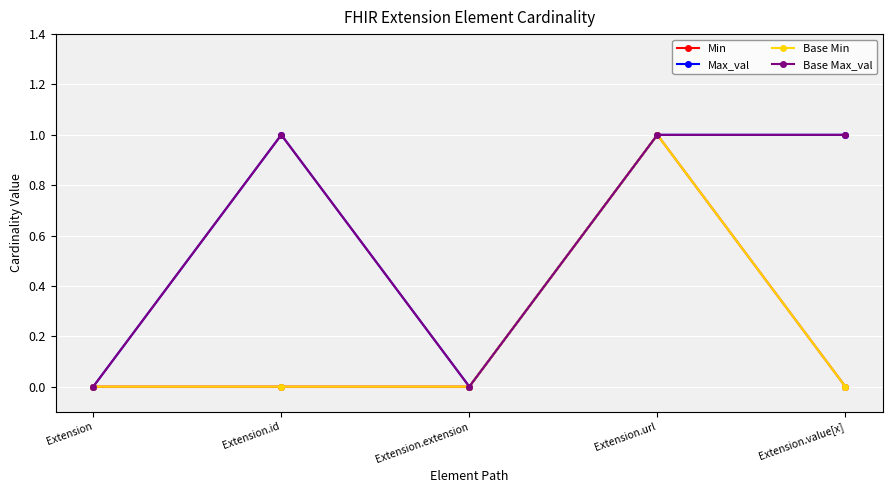

At which label does Max_val reach its minimum?

Extension